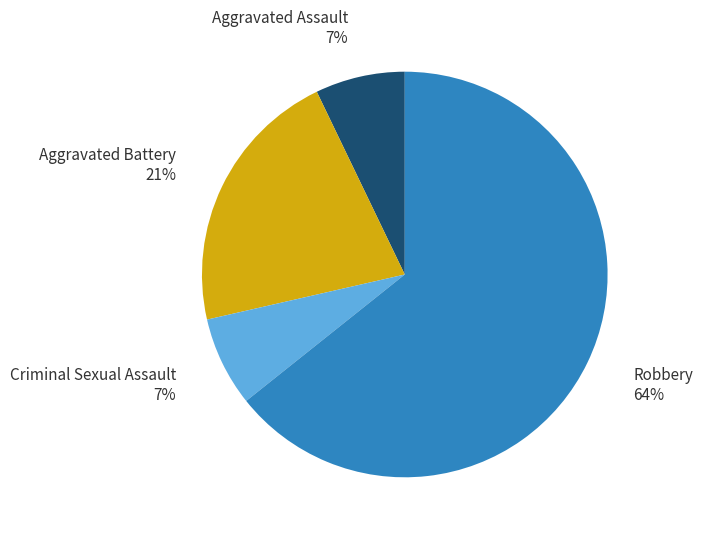

Does any single category account for the majority?

Yes